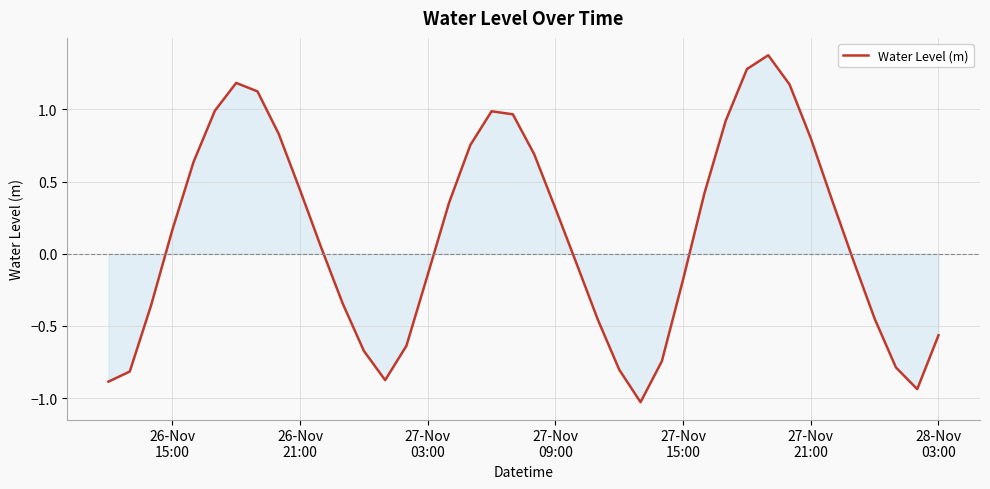

What is the maximum value shown in the chart?

1.4